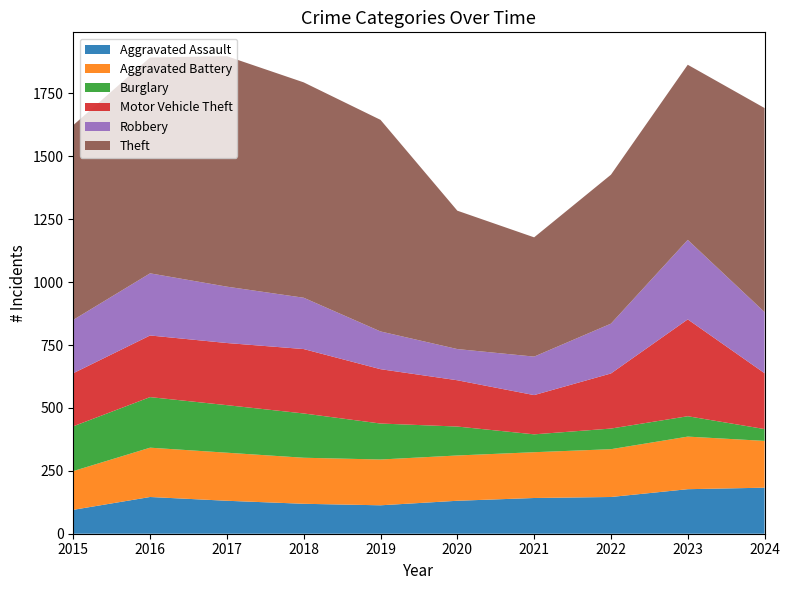

True or false: Robbery and Theft intersect in this chart.

False